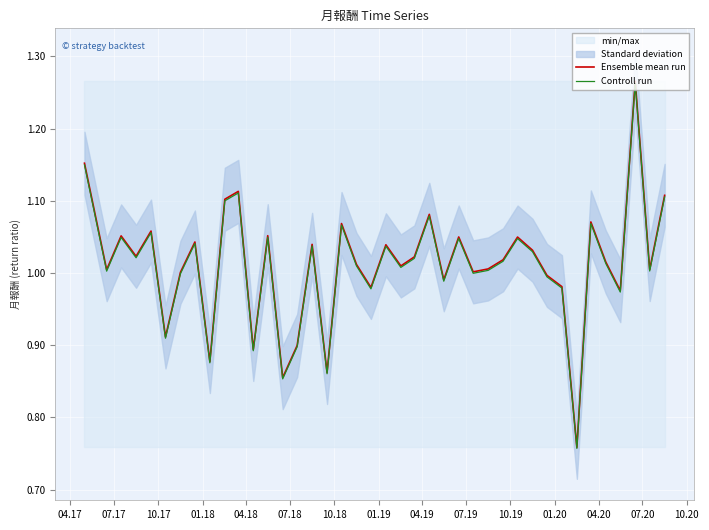

What are all the series names shown in the legend?

Ensemble mean run, Controll run